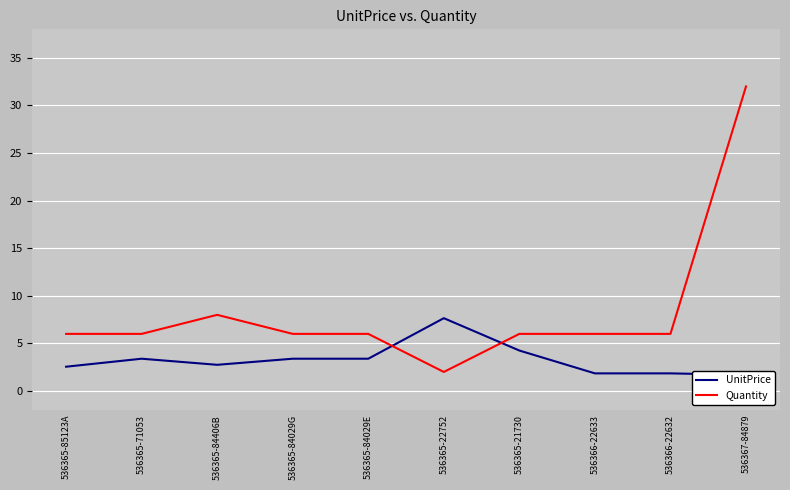

At 536365-22752, list the series in order from largest to smallest.

UnitPrice, Quantity